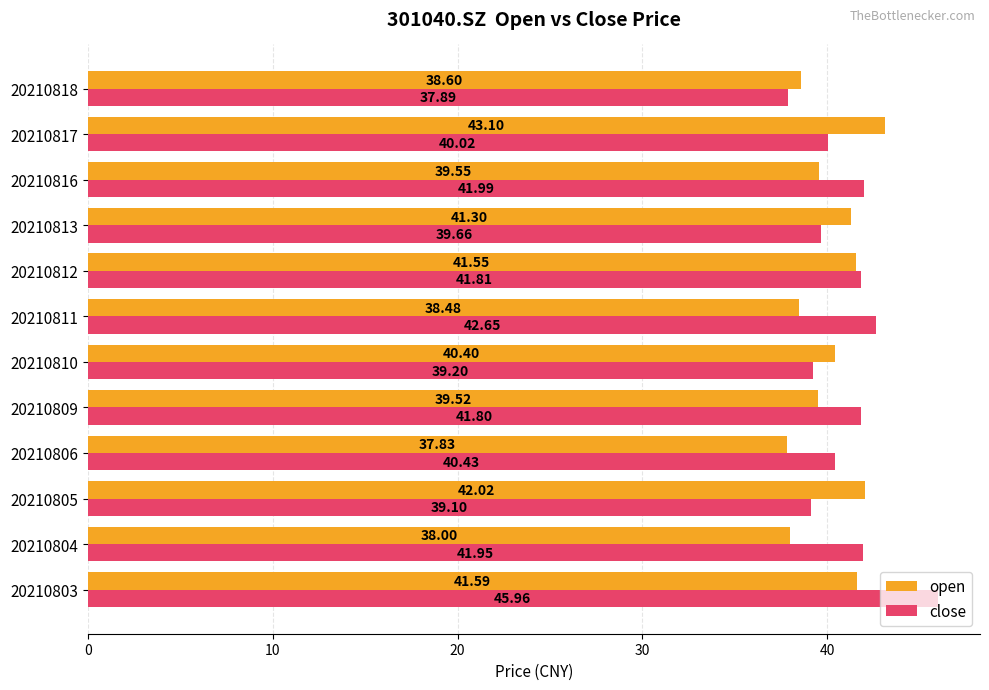

What is the difference between the open values at 20210818 and 20210810?

1.8